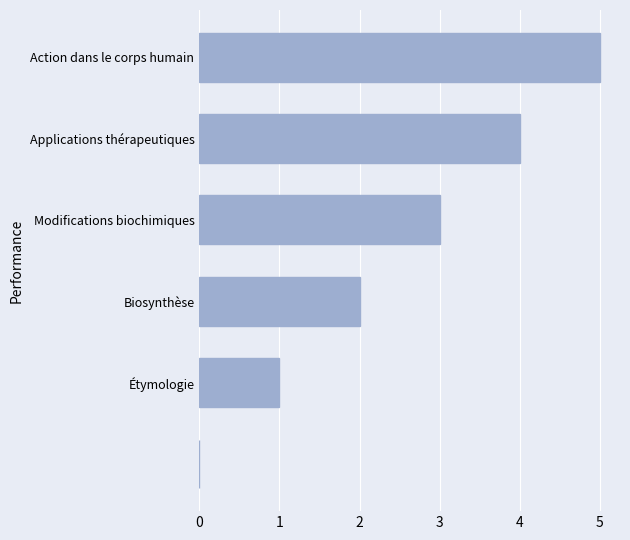

What is the maximum value shown in the chart?

5